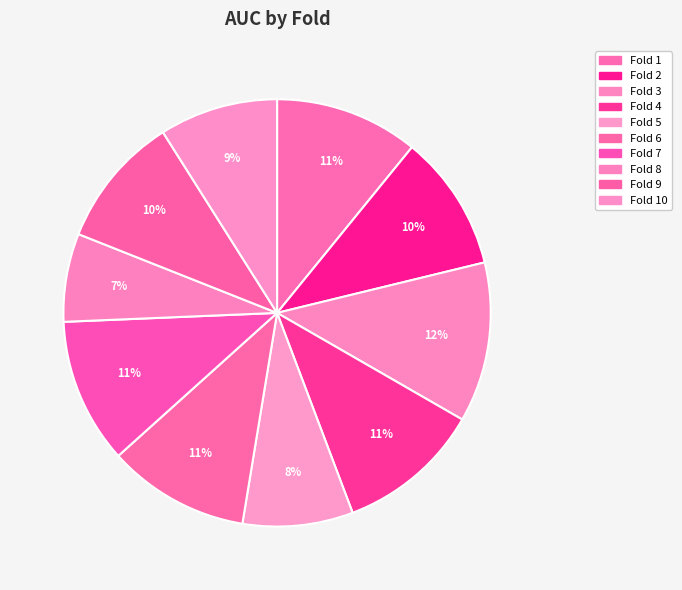

Is there a majority slice in this chart?

No